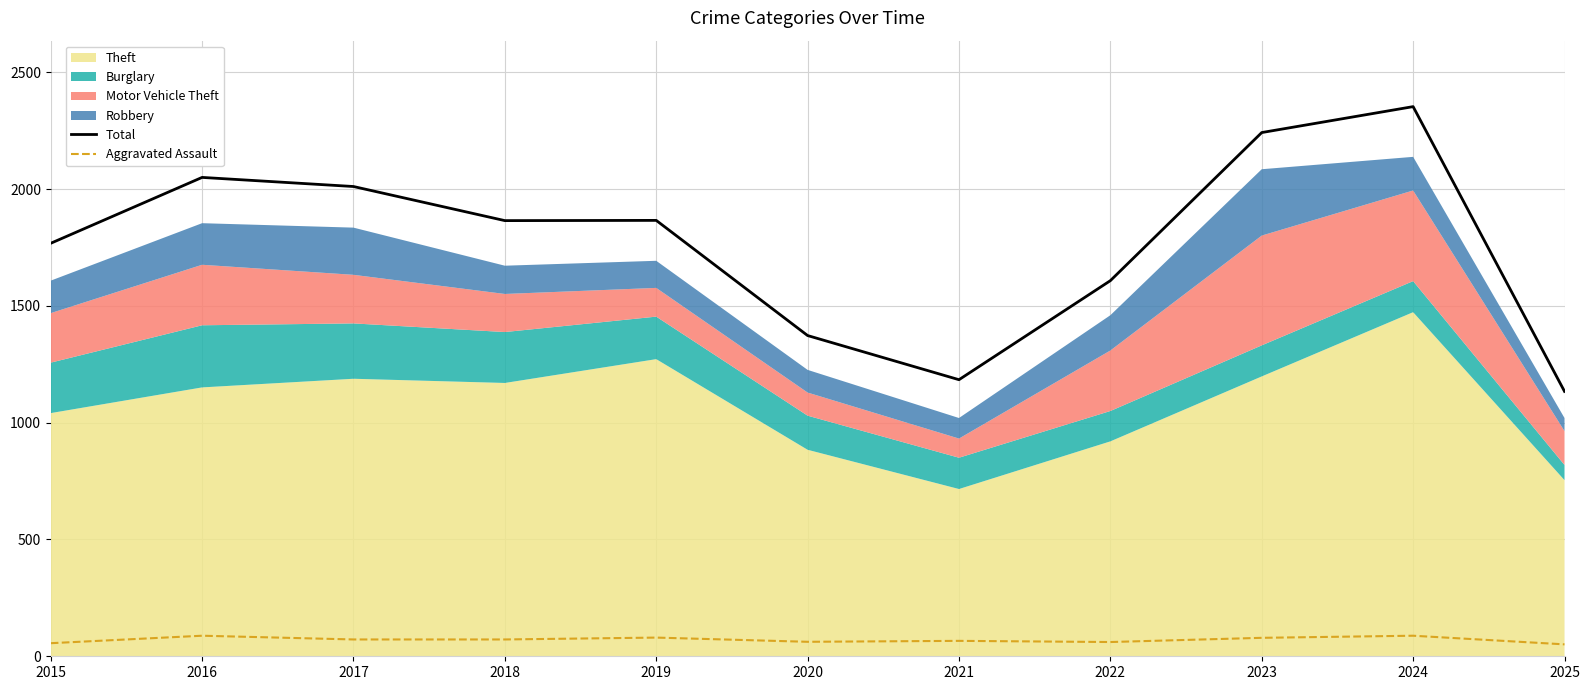

True or false: Total and Aggravated Assault cross at least once.

False